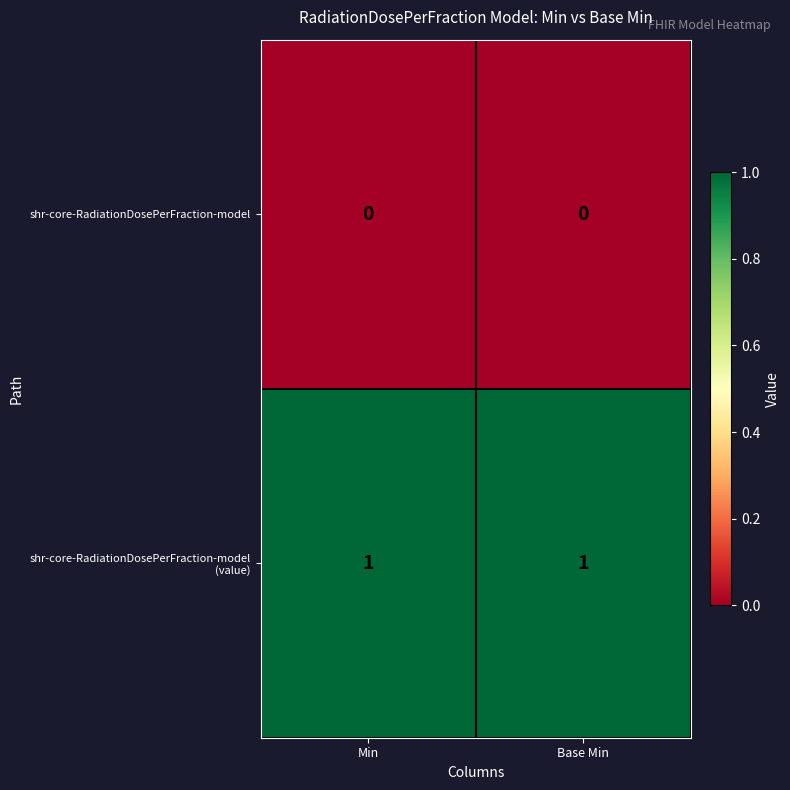

How many categories are shown in the chart?

2